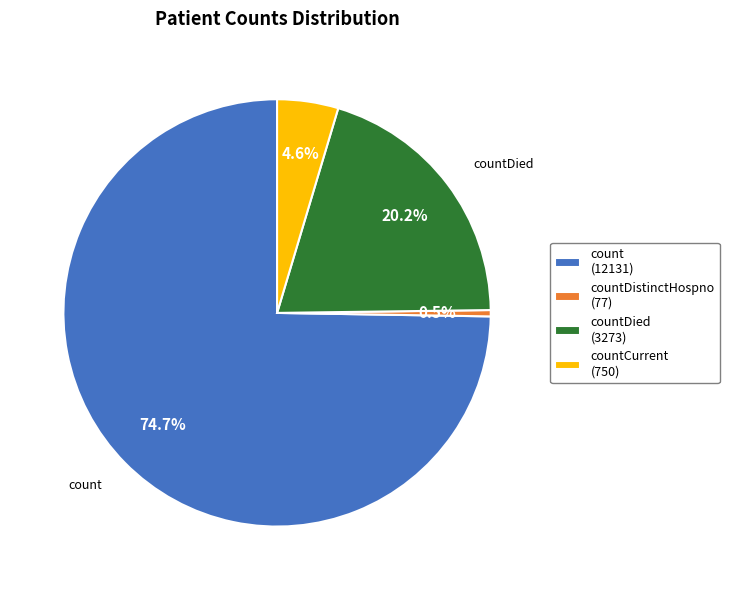

What percentage do countDistinctHospno (77) and count (12131) together represent?

75.2%